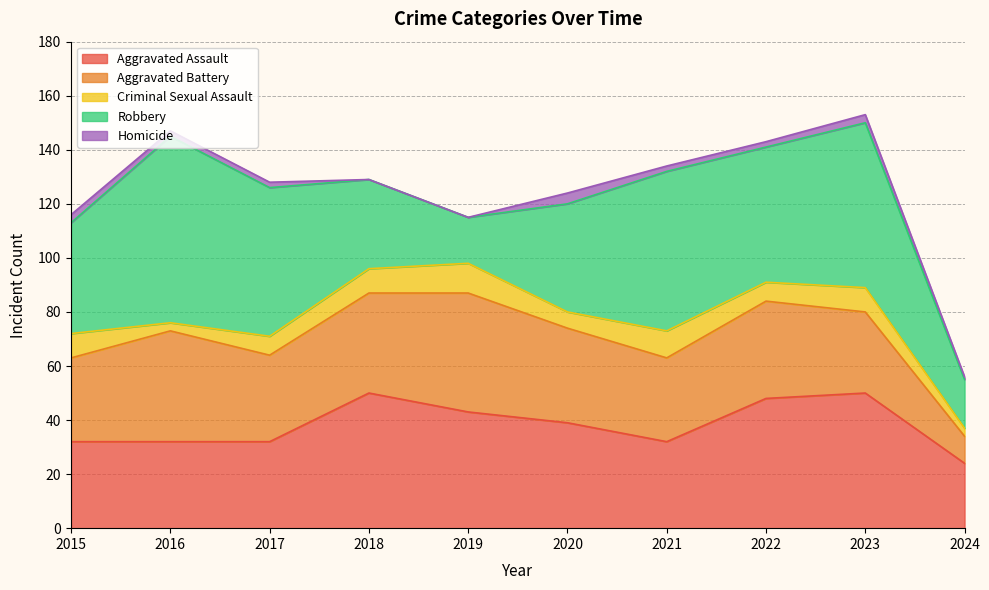

True or false: Aggravated Assault and Criminal Sexual Assault cross at least once.

False